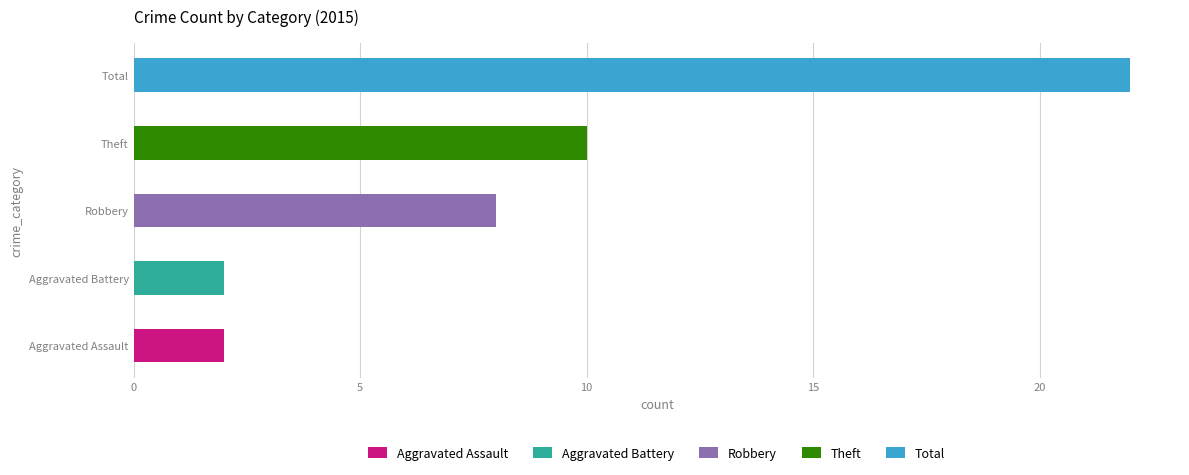

Reading left to right, list all the values displayed in this chart.

2	2	8	10	22